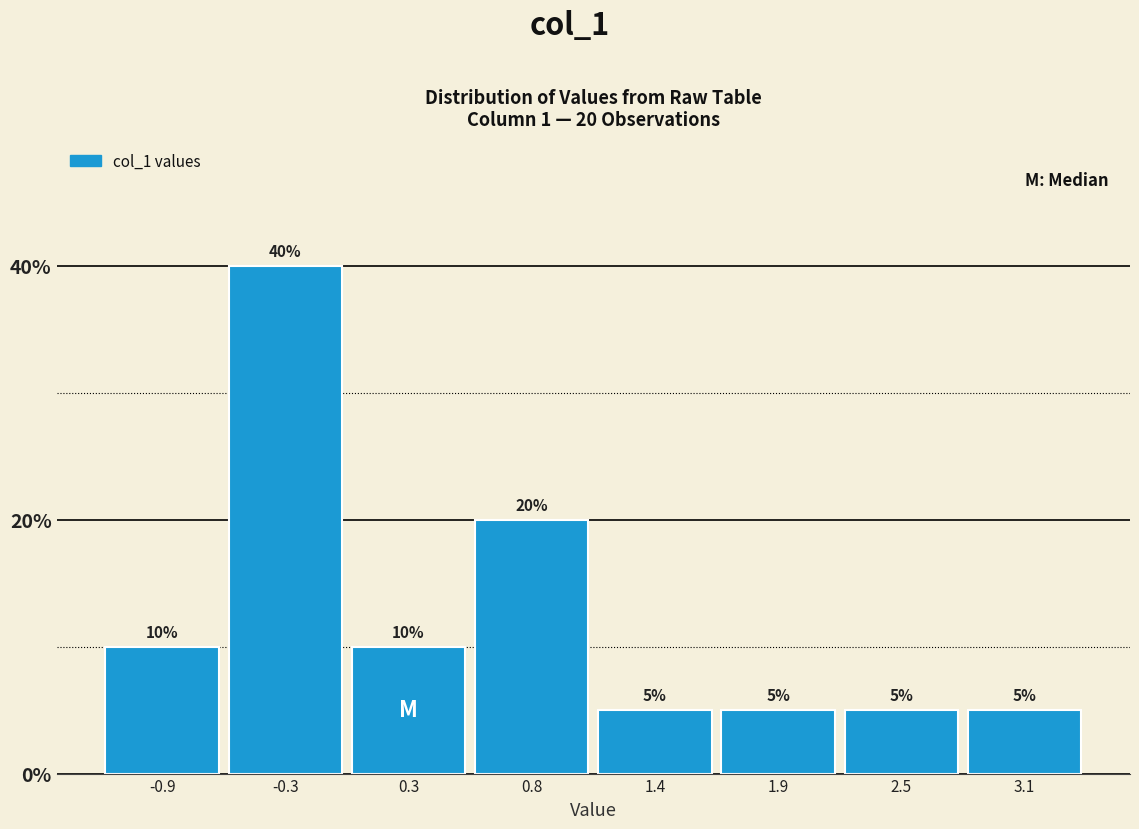

Reading left to right, list all the values displayed in this chart.

-0.9=10	-0.3=40	0.3=10	0.8=20	1.4=5	1.9=5	2.5=5	3.1=5